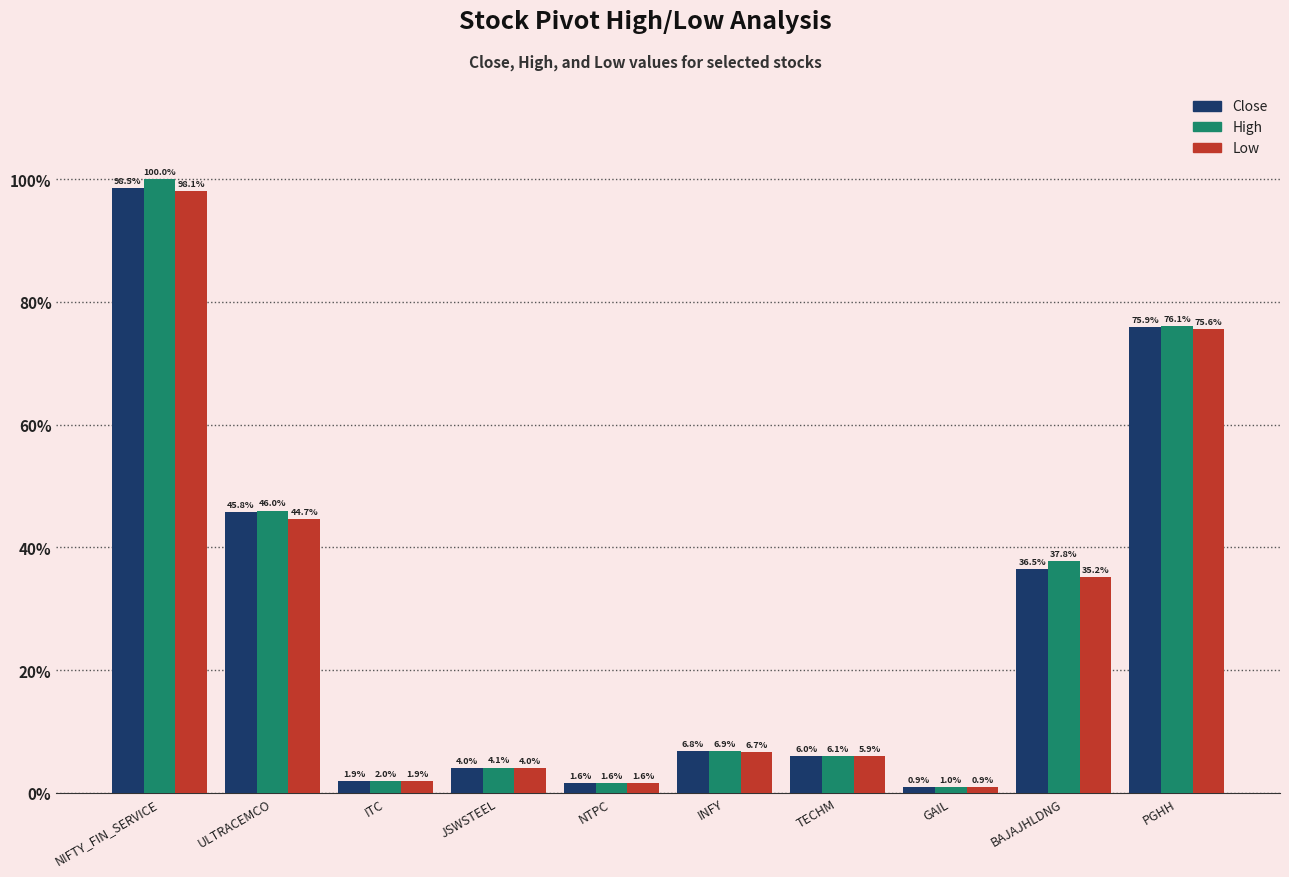

Reading right to left, transcribe all the data shown in this chart.

Close: PGHH=75.9	BAJAJHLDNG=36.5	GAIL=0.9	TECHM=6.0	INFY=6.8	NTPC=1.6	JSWSTEEL=4.0	ITC=1.9	ULTRACEMCO=45.8	NIFTY_FIN_SERVICE=98.5
High: PGHH=76.1	BAJAJHLDNG=37.8	GAIL=1.0	TECHM=6.1	INFY=6.9	NTPC=1.6	JSWSTEEL=4.1	ITC=2.0	ULTRACEMCO=46.0	NIFTY_FIN_SERVICE=100.0
Low: PGHH=75.6	BAJAJHLDNG=35.2	GAIL=0.9	TECHM=5.9	INFY=6.7	NTPC=1.6	JSWSTEEL=4.0	ITC=1.9	ULTRACEMCO=44.7	NIFTY_FIN_SERVICE=98.1